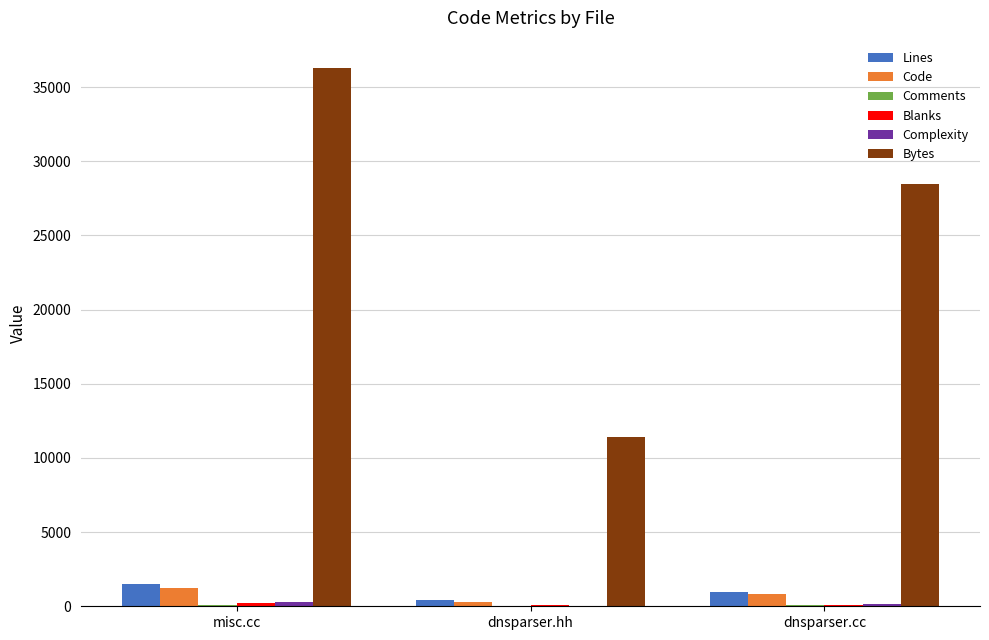

Which series has the widest spread of values?

Bytes